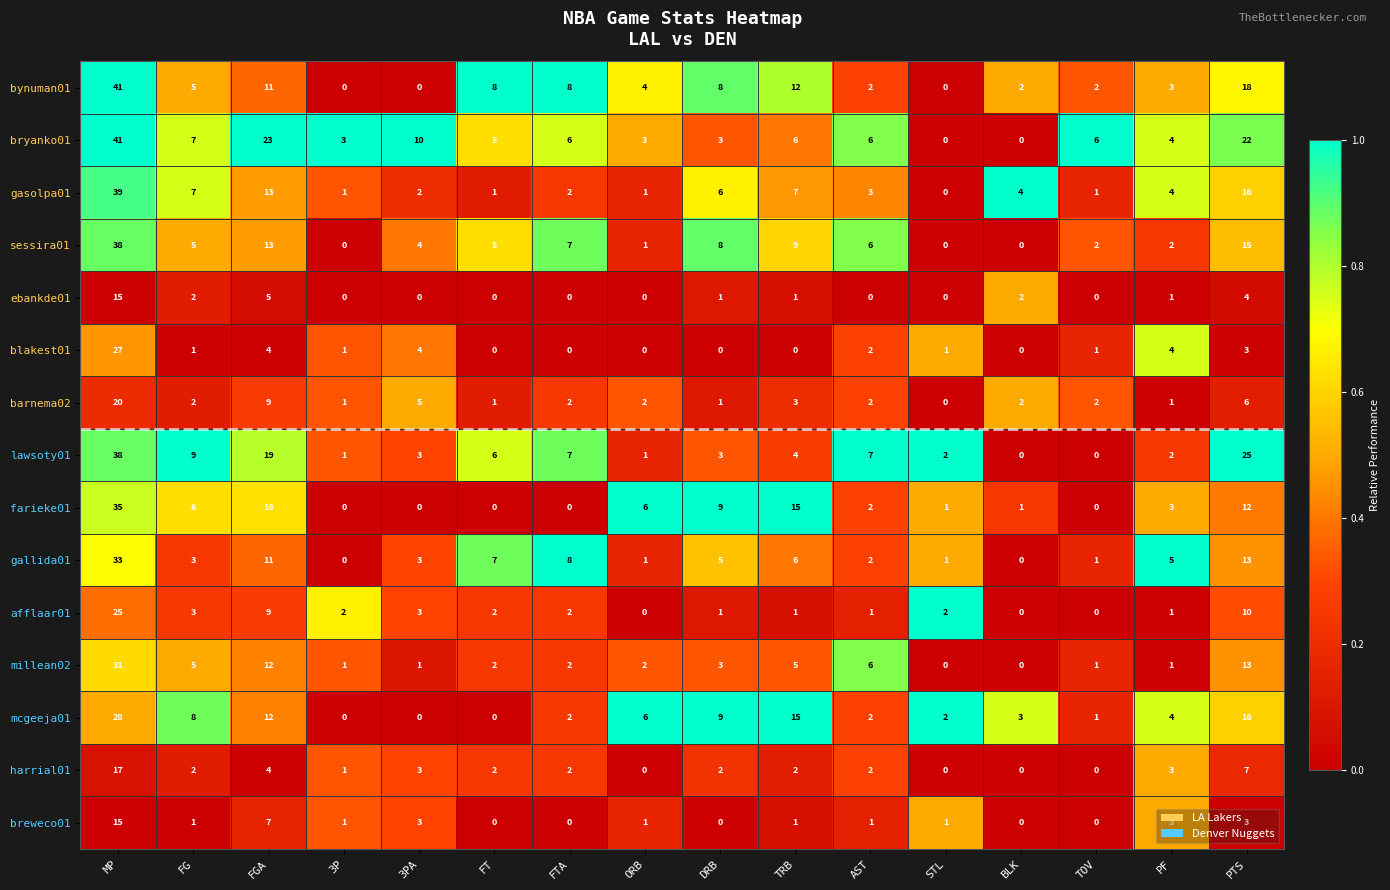

What is the total value across all series at FTA?

48